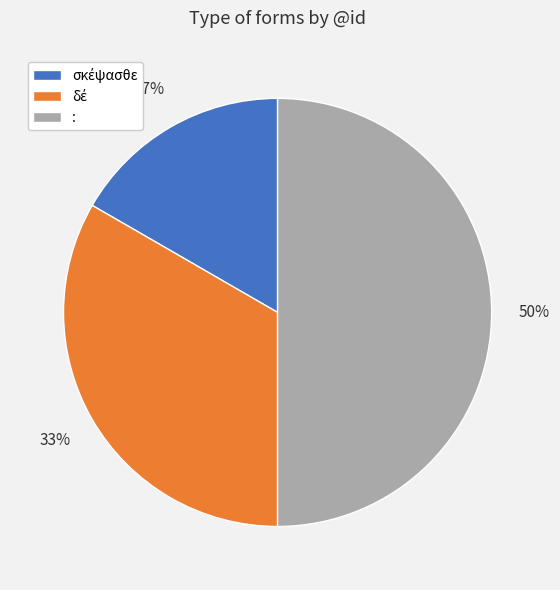

True or false: : accounts for 50% of the total.

True